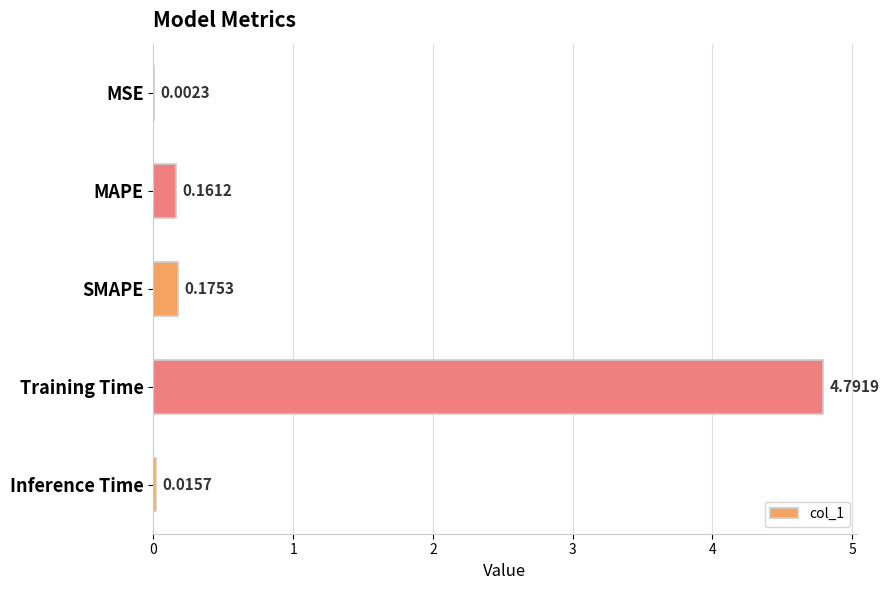

At which category does the chart reach its peak across all series?

Training Time